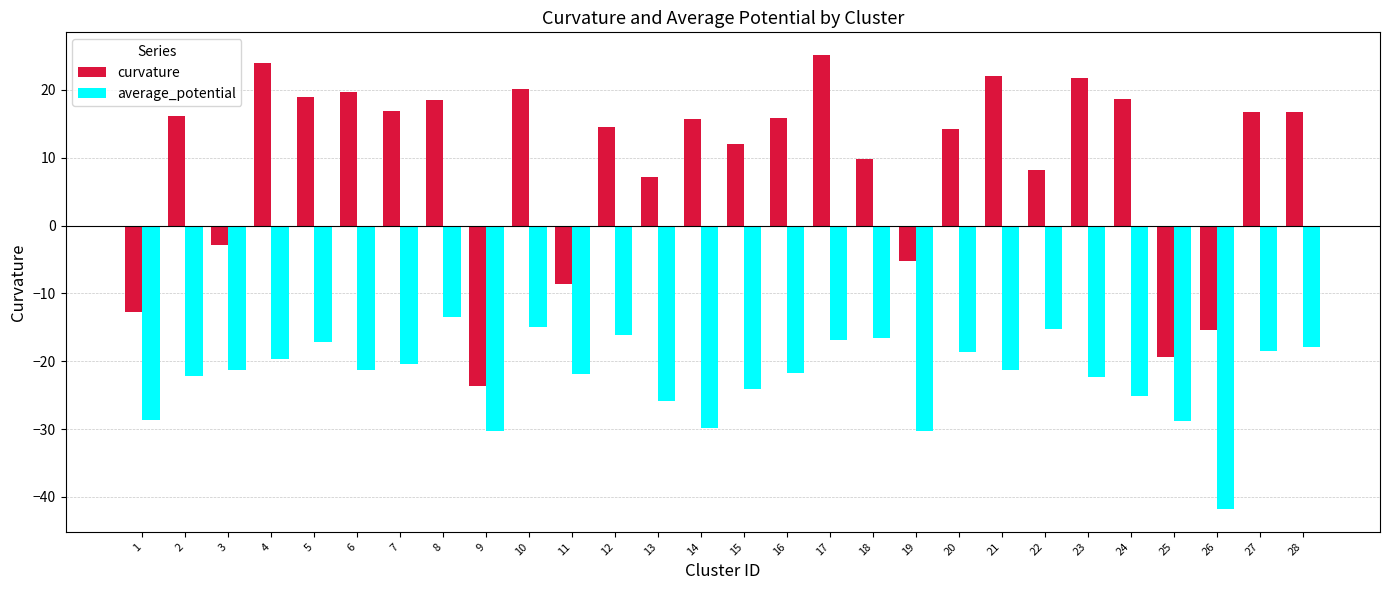

What is the difference between the maximum and minimum values in the curvature series?

48.8